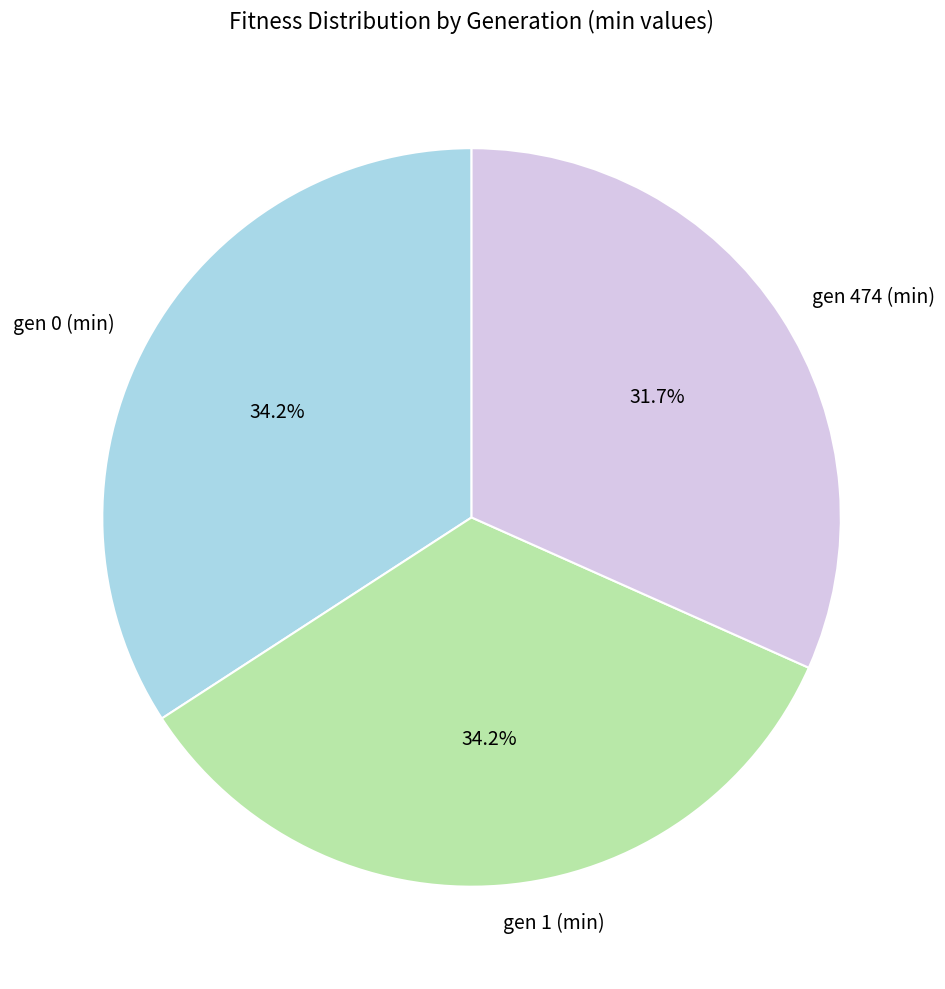

What is the smallest slice in the pie chart?

gen 474 (min)